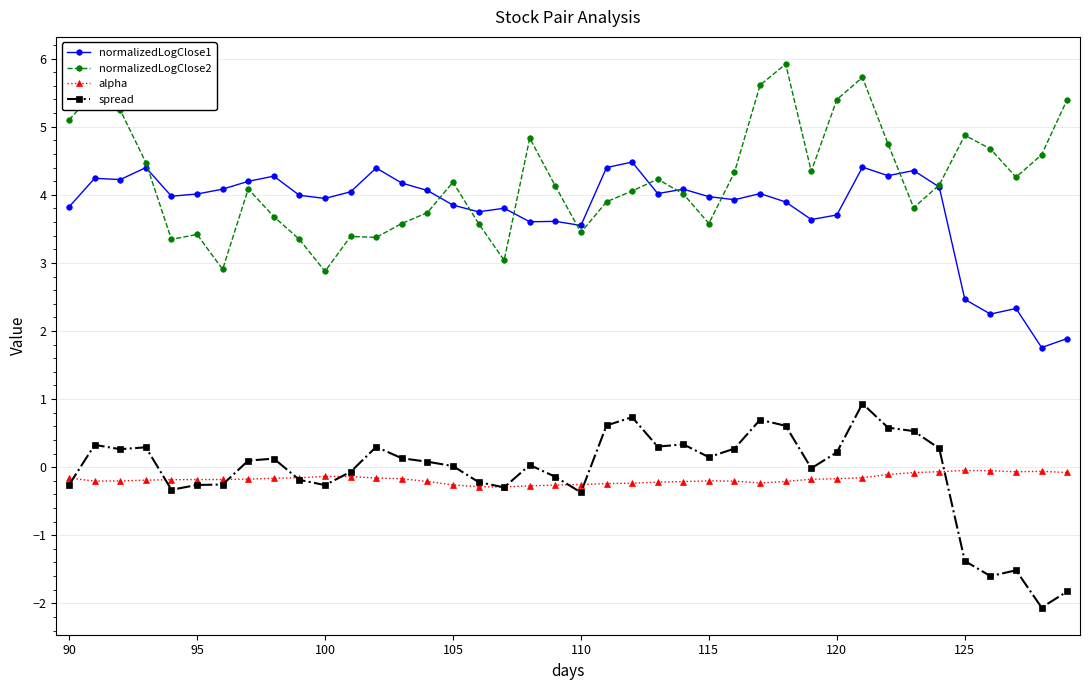

Rank the series by their maximum value, from lowest to highest.

alpha, spread, normalizedLogClose1, normalizedLogClose2